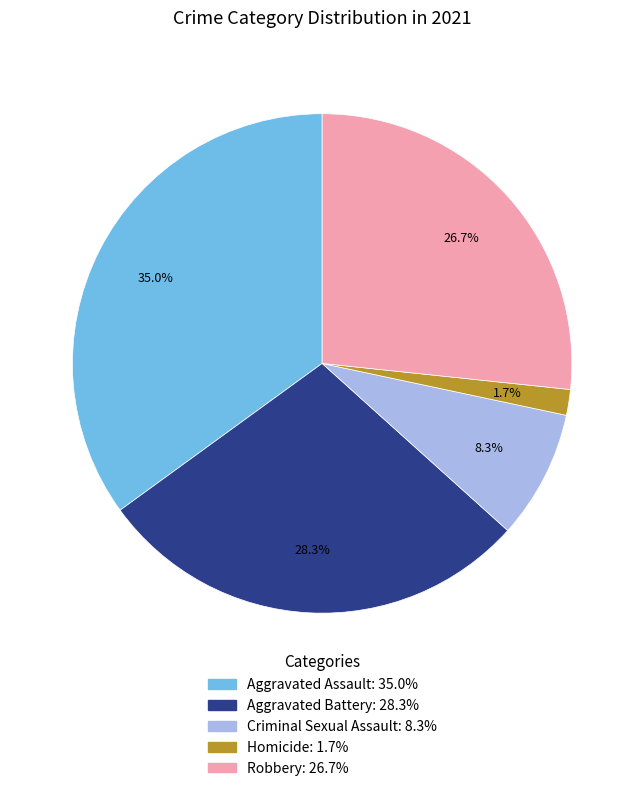

Is it true that Aggravated Assault is 35% of the pie?

True